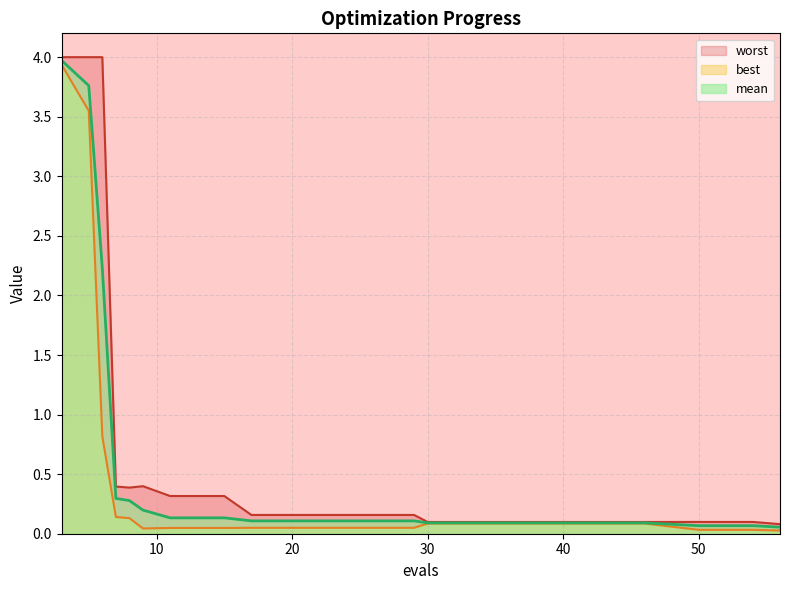

At which category does best reach its first local valley?

9